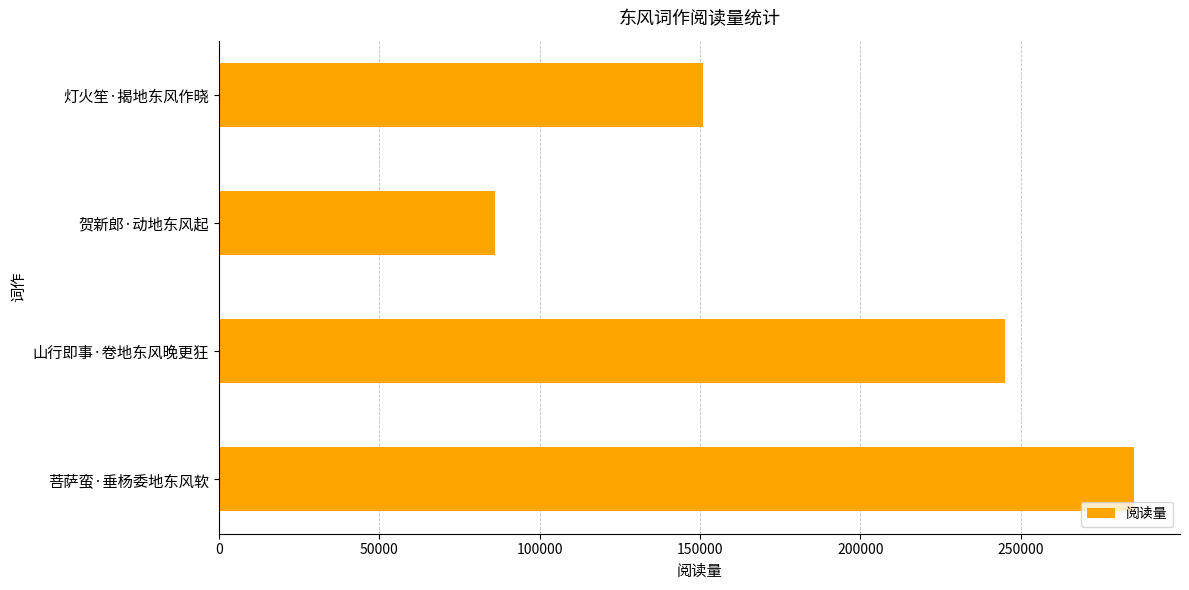

What is the maximum value shown in the chart?

285324